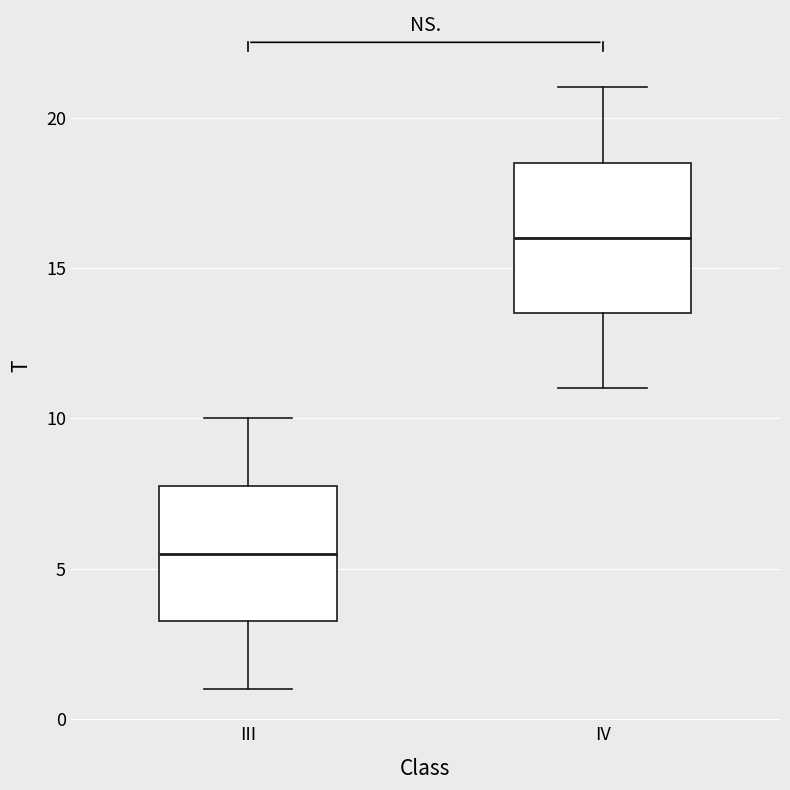

Reading left to right, read every box against the y-axis: the position of its median line, the range the box covers, and the ends of its whiskers. The values are not printed on the chart, so give them approximately, as read against the axis.

III: median 5.5, box 3.5 to 8.0, whiskers 1.0 to 10.0
IV: median 16.0, box 13.5 to 18.5, whiskers 11.0 to 21.0